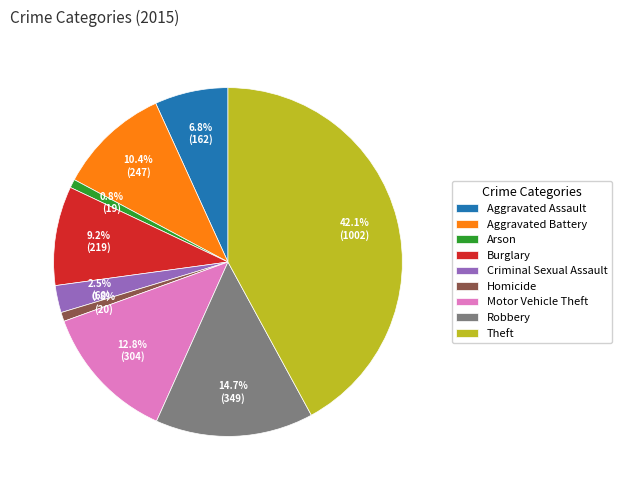

To the nearest percent, what portion does Theft represent?

42%